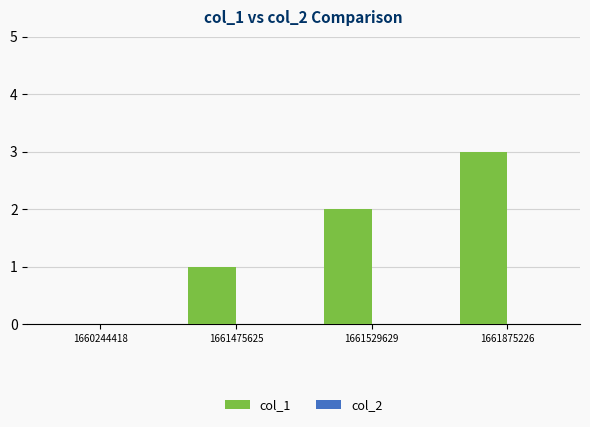

How many distinct data groups are displayed?

1